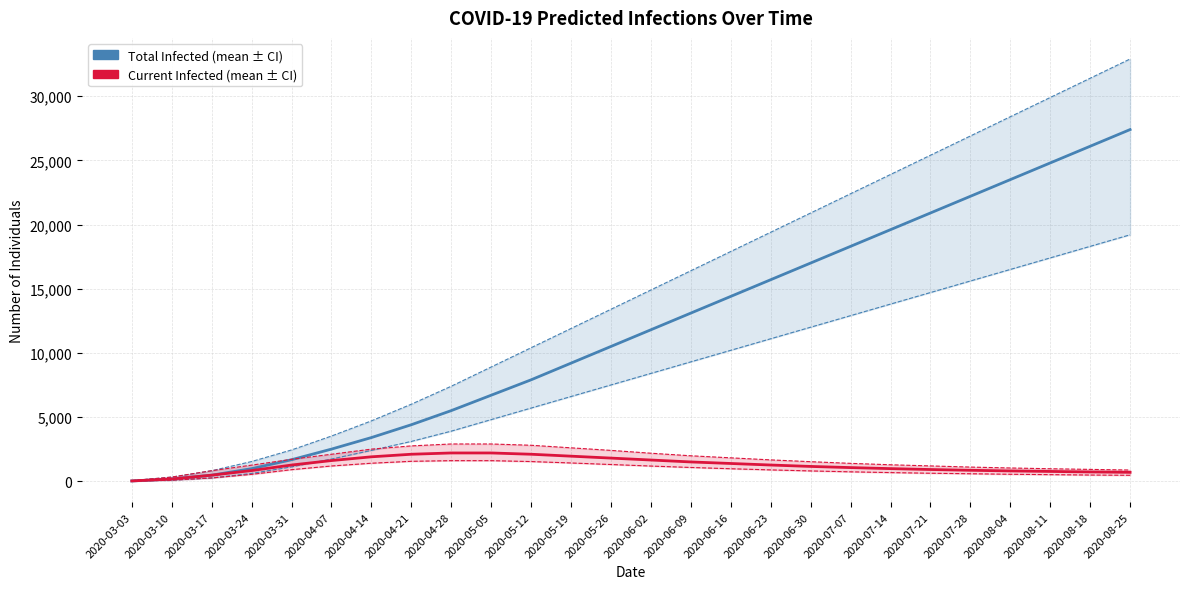

True or false: predicted_total_infected_mean and predicted_total_infected_upper intersect in this chart.

False